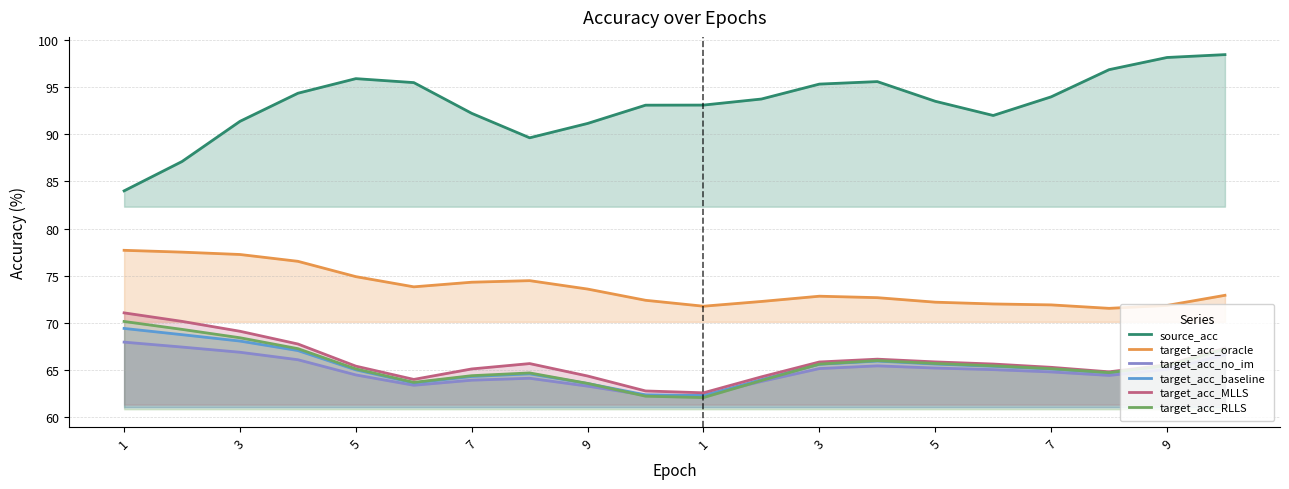

What is the difference between the target_acc_baseline values at 11 and 14?

1.7